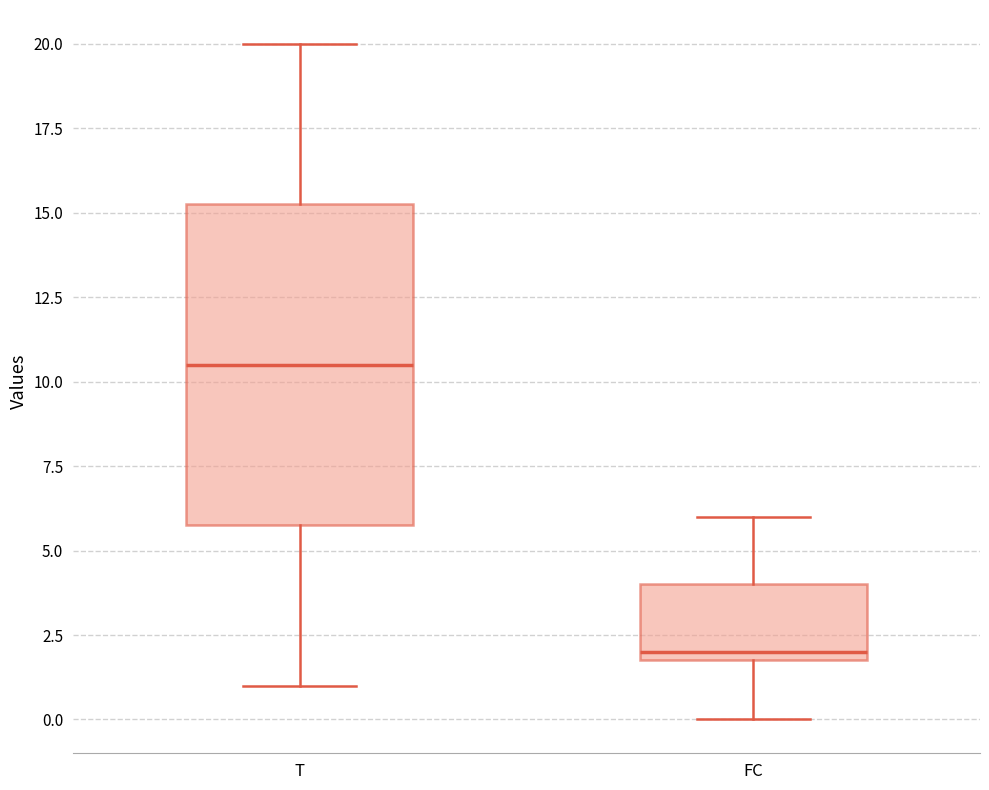

Reading left to right, read every box against the y-axis: the position of its median line, the range the box covers, and the ends of its whiskers. The values are not printed on the chart, so give them approximately, as read against the axis.

T: median 10.5, box 6.0 to 15.5, whiskers 1.0 to 20.0
FC: median 2.0 (just above the box's lower edge), box 2.0 to 4.0, whiskers 0.0 to 6.0